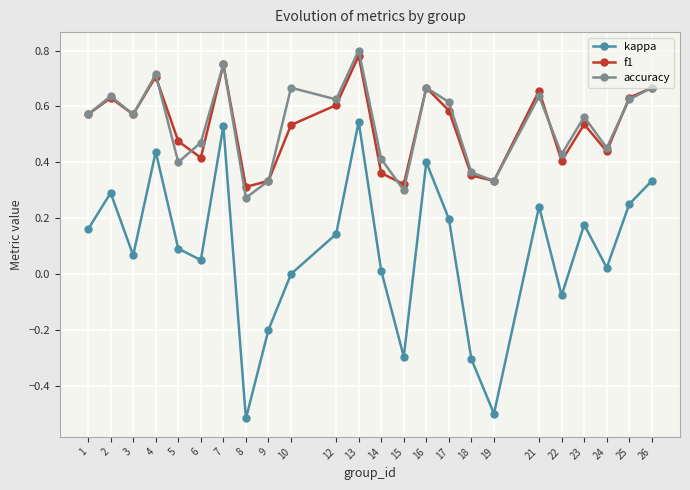

List the series in order of their peak value, highest first.

accuracy, f1, kappa